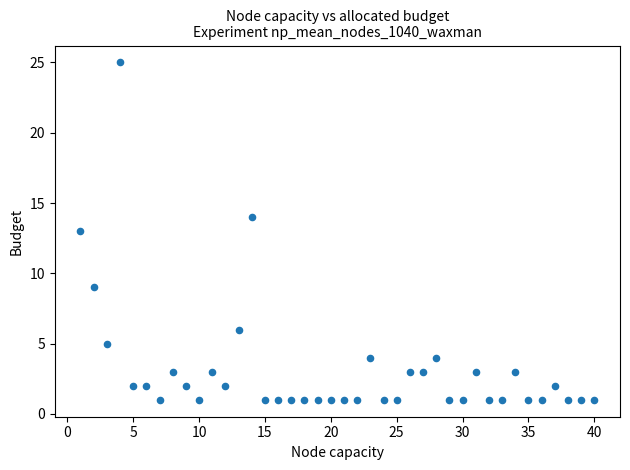

What is the range of Y values (max minus min)?

24